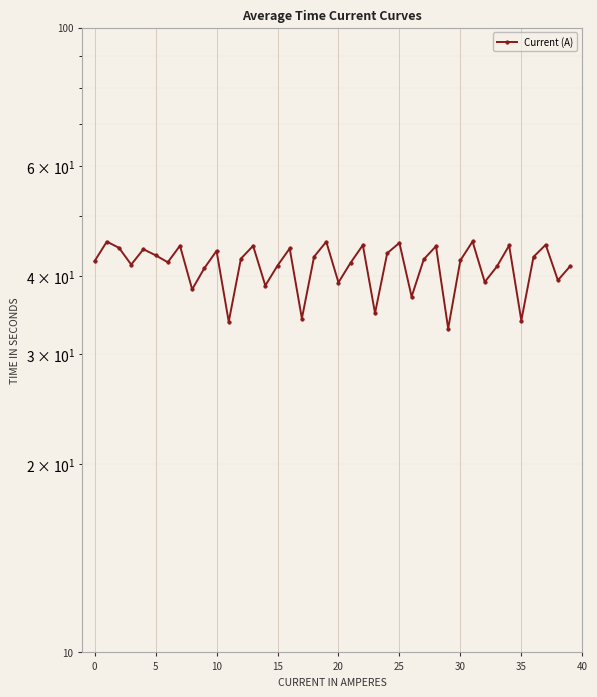

Approximately how many times larger is the value at 23 compared to 40?

0.8